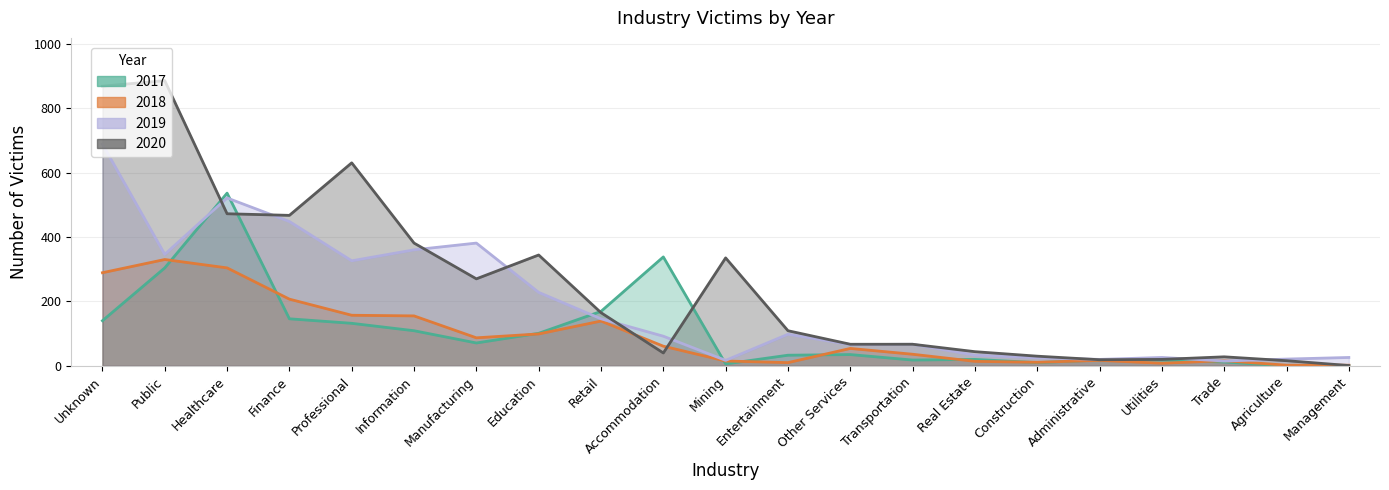

True or false: 2019 has a value of 37 at Utilities.

False